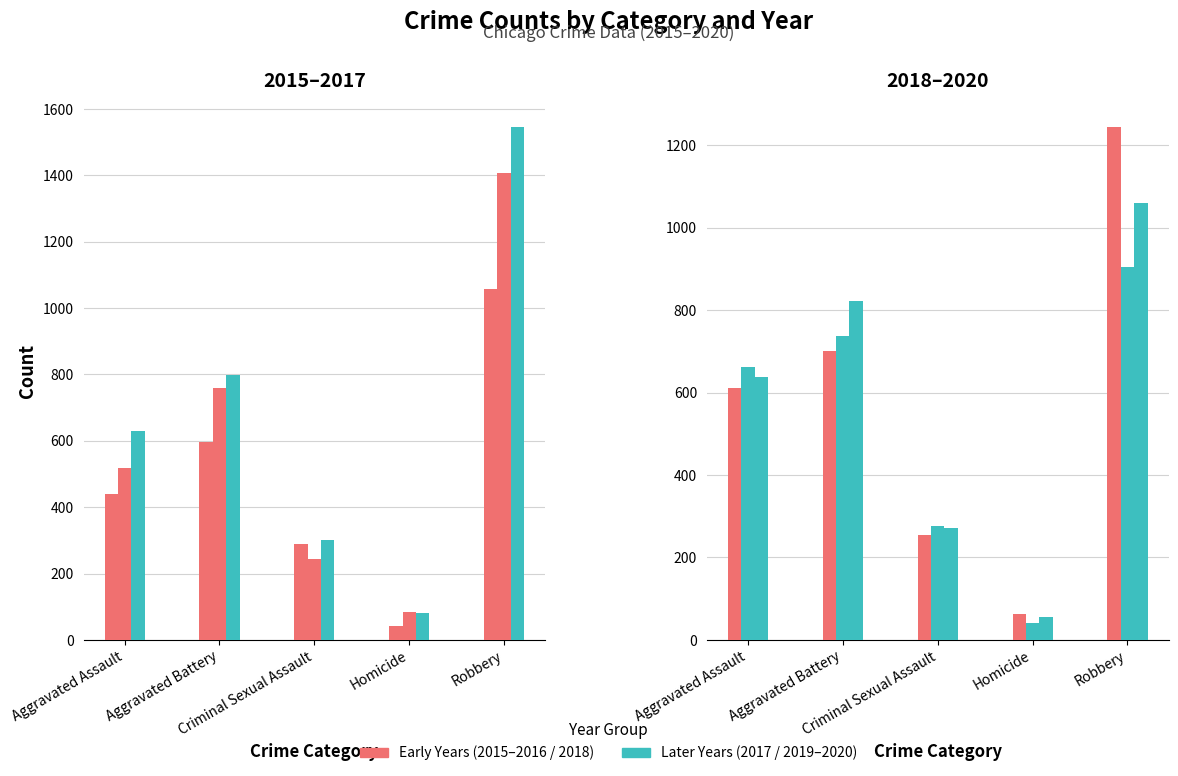

Which series changed the most between Aggravated Battery and Homicide?

2020